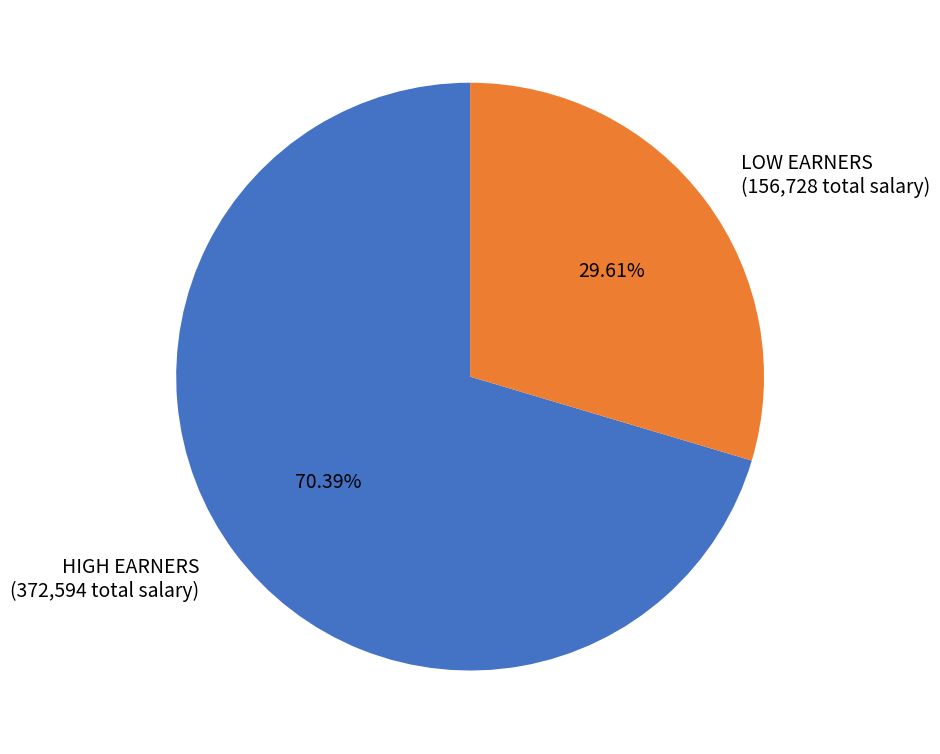

What is the ratio of the value at LOW EARNERS (156,728 total salary) to the value at HIGH EARNERS (372,594 total salary)?

0.4